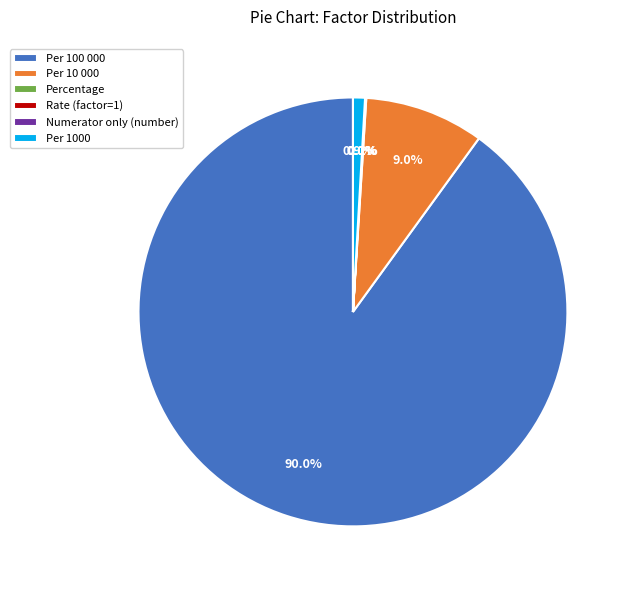

Is there a majority slice in this chart?

Yes